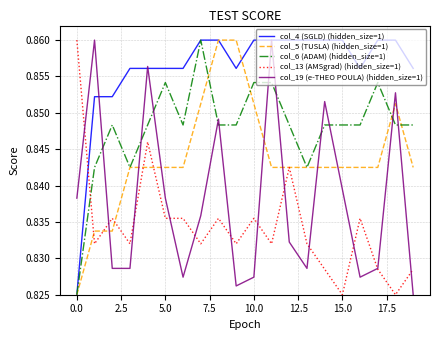

How many intersections are there between col_4 (SGLD) (hidden_size=1) and col_13 (AMSgrad) (hidden_size=1)?

1